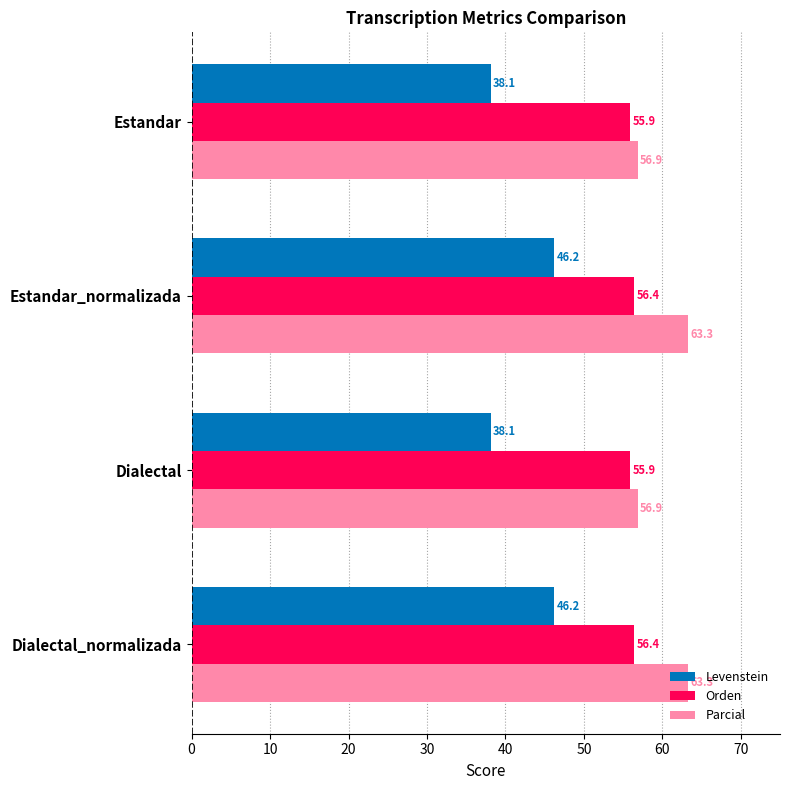

Which series has the widest spread of values?

Levenstein